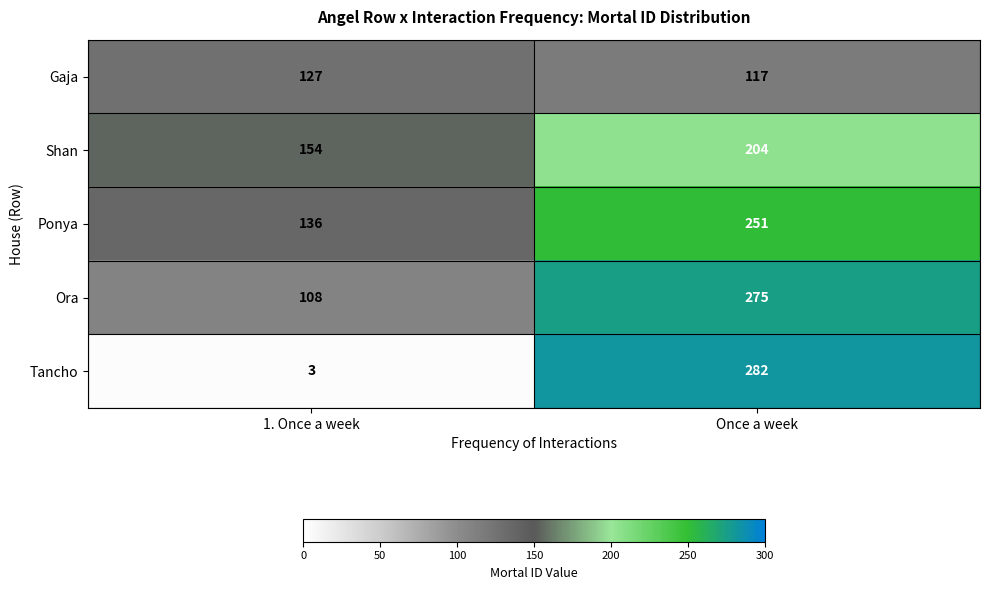

Read the Ponya value at 1. Once a week, to the nearest 5.

135